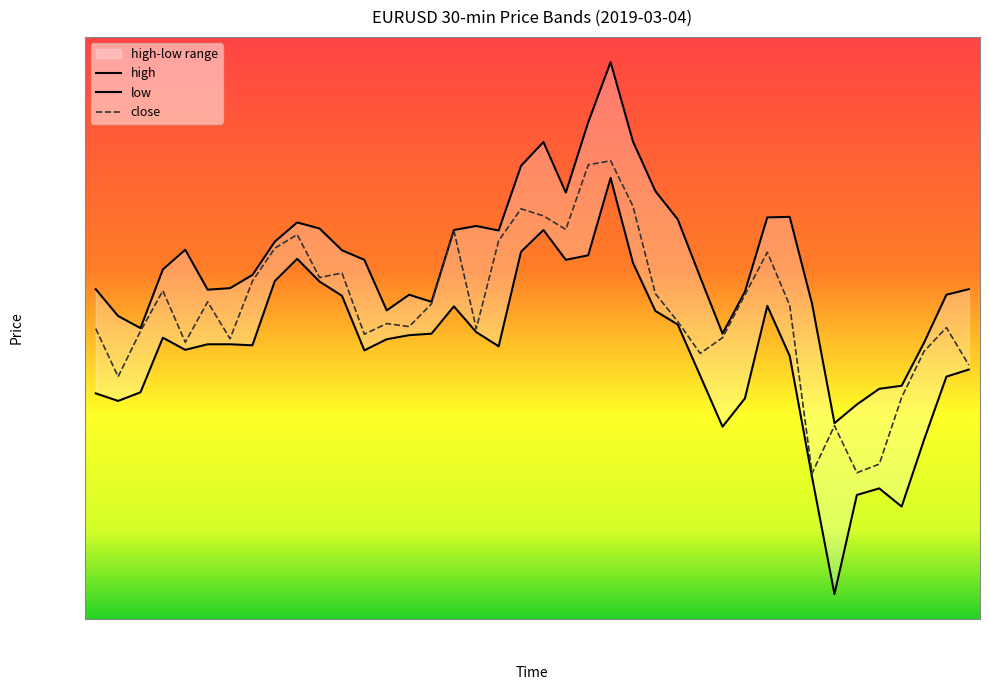

Is the value of high at 12:30 greater than the value of low at 04:30?

Yes